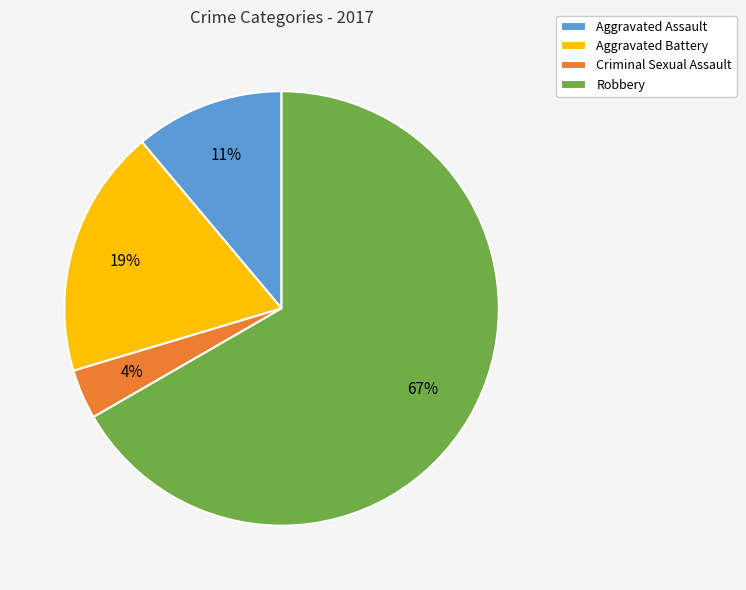

Is it true that Robbery is 74% of the pie?

False